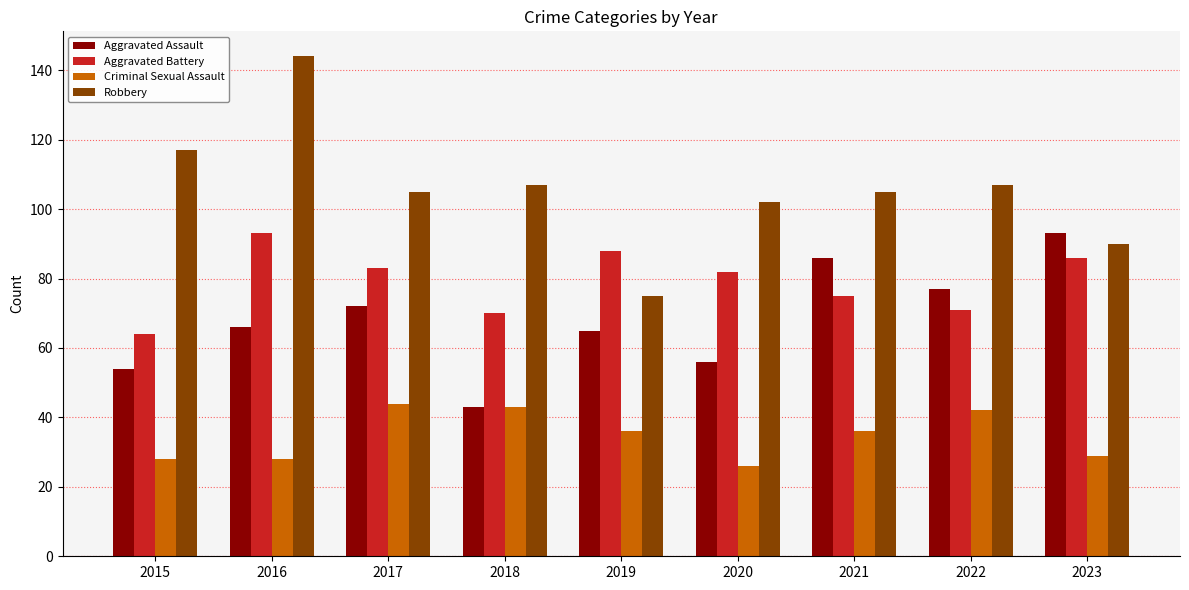

Reading left to right, extract all data points from this chart.

Aggravated Assault: 2015=54	2016=66	2017=72	2018=43	2019=65	2020=56	2021=86	2022=77	2023=93
Aggravated Battery: 2015=64	2016=93	2017=83	2018=70	2019=88	2020=82	2021=75	2022=71	2023=86
Criminal Sexual Assault: 2015=28	2016=28	2017=44	2018=43	2019=36	2020=26	2021=36	2022=42	2023=29
Robbery: 2015=117	2016=144	2017=105	2018=107	2019=75	2020=102	2021=105	2022=107	2023=90